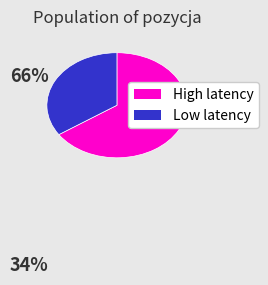

Does any single category account for the majority?

Yes